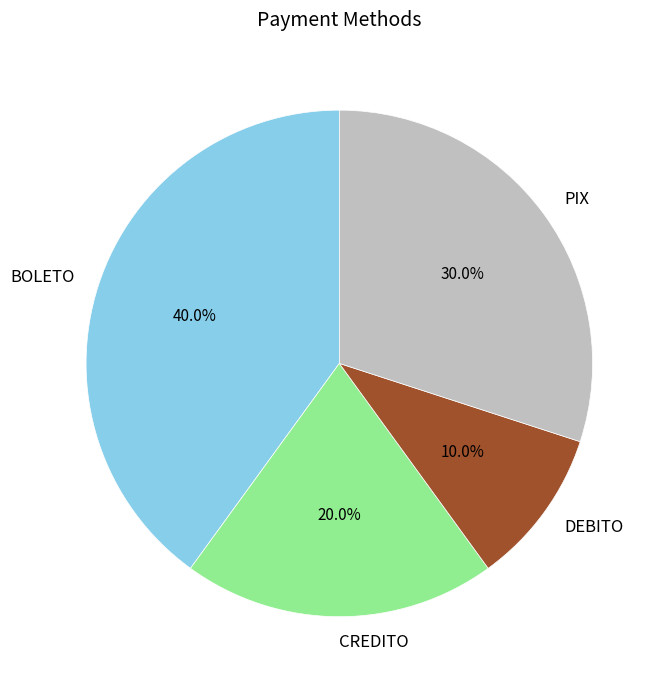

Does BOLETO represent more than half of the total?

No